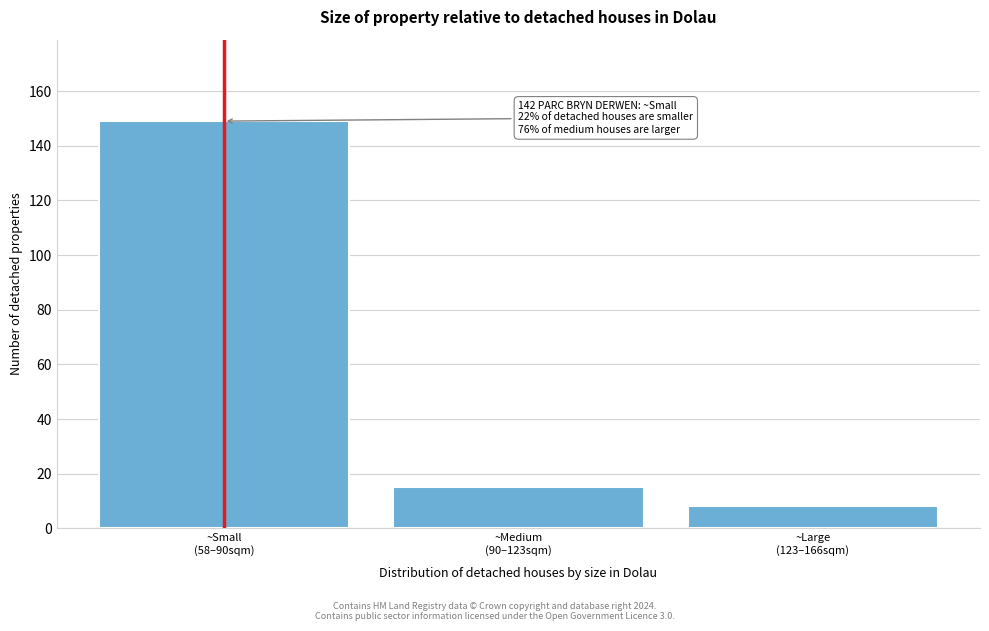

Reading left to right, extract all data points from this chart.

149	15	8